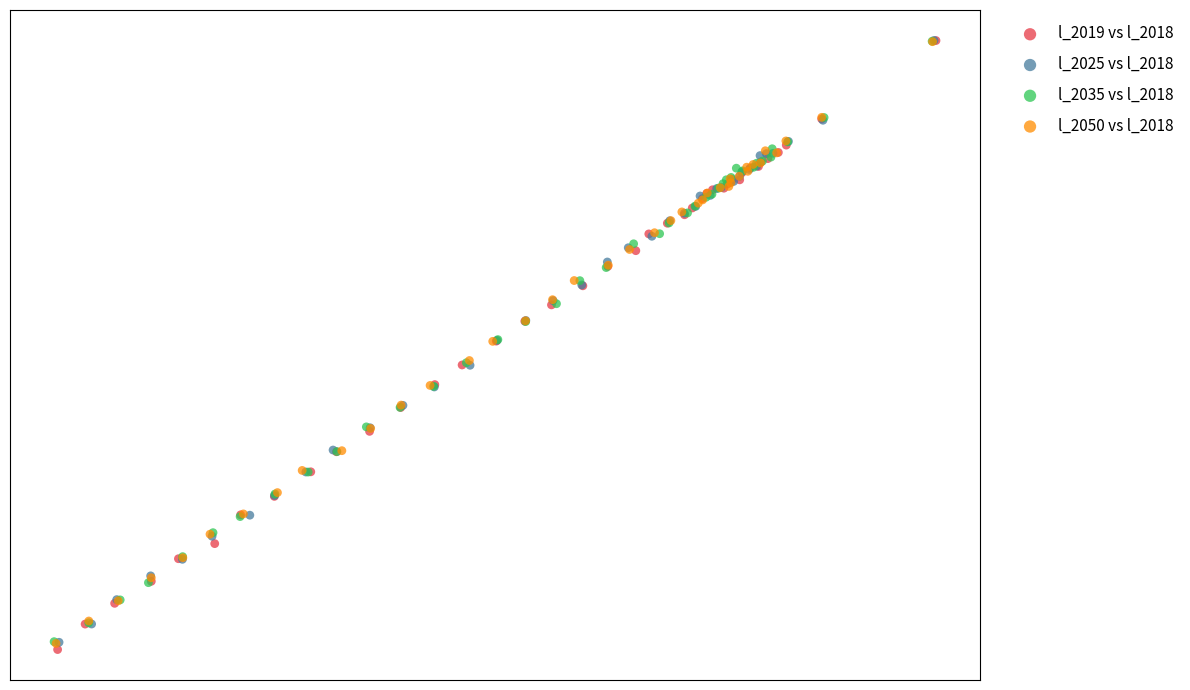

Which series reaches the minimum Y coordinate?

l_2019 vs l_2018